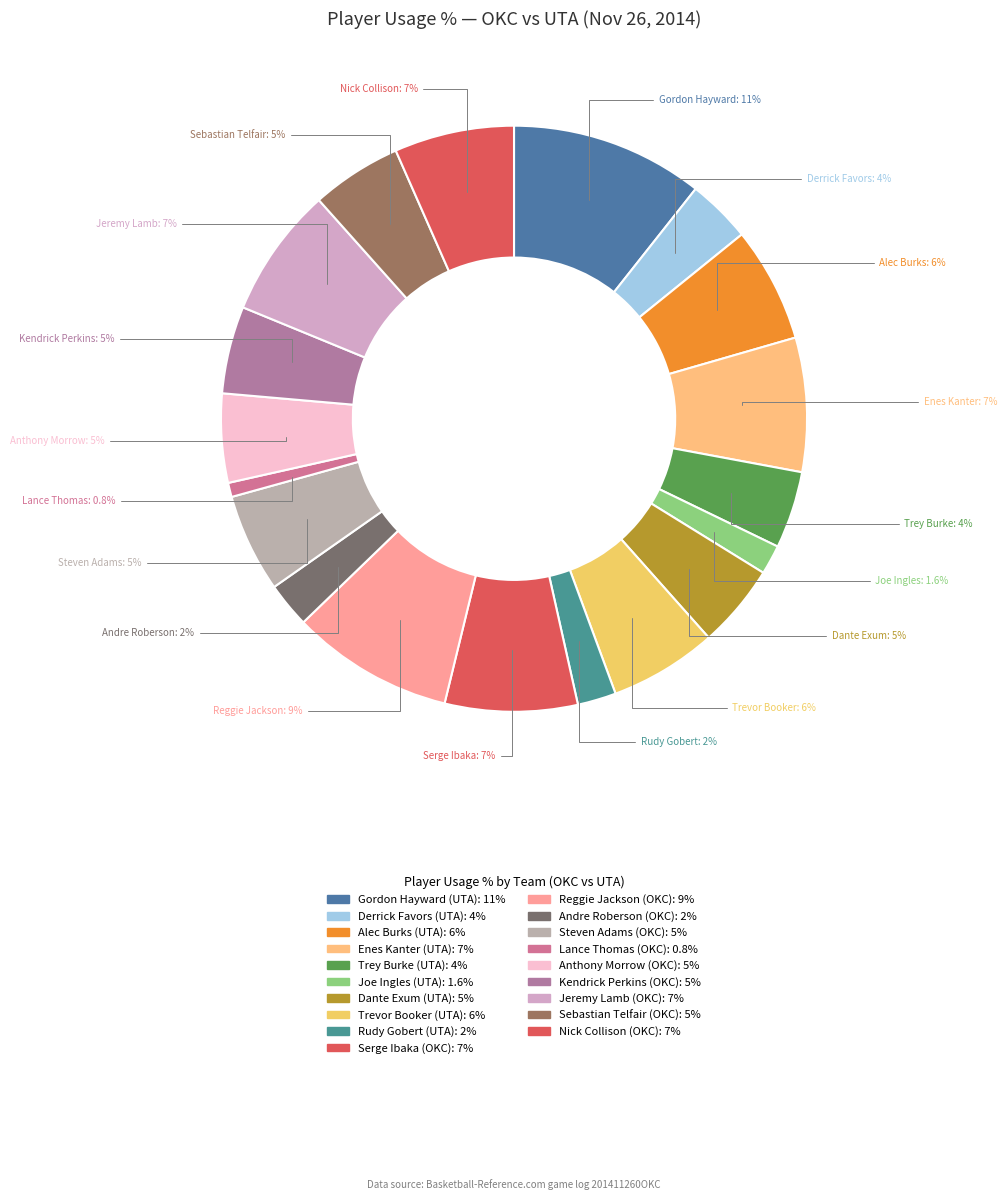

How many slices are in this pie chart?

19